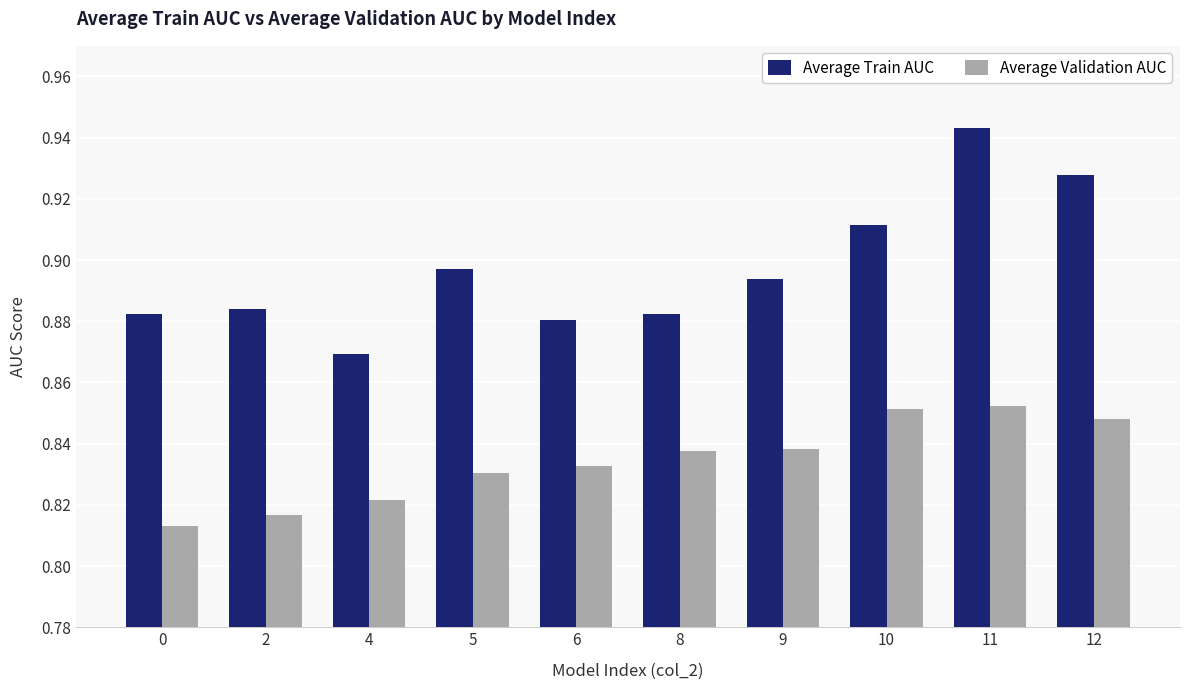

List the series in order of their peak value, highest first.

Average Train AUC, Average Validation AUC